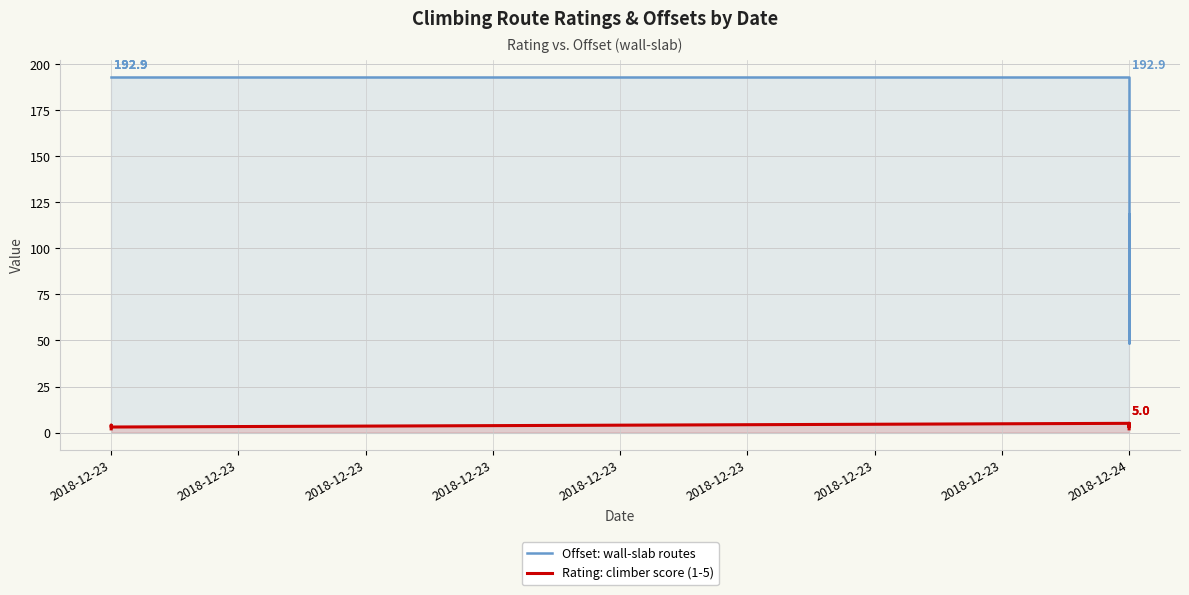

The Rating: climber score (1-5) series shows 2.1 at 2018-12-24. True or false?

False